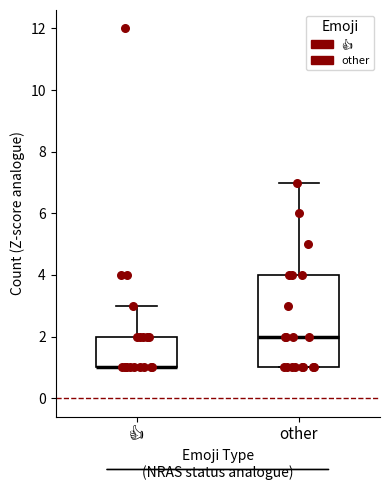

Reading left to right, transcribe this box plot: for each box, give where its median line is, the range the box spans, and where its two whiskers end, as read against the y-axis. The values are not printed on the chart, so give them approximately, as read against the axis.

👍: median 1 (drawn on the box's lower edge), box 1 to 2, whiskers 1 to 3
other: median 2, box 1 to 4, whiskers 1 to 7